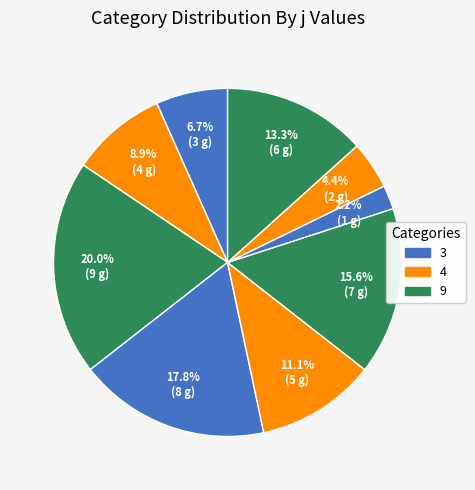

Is there any slice that represents more than half of the pie?

No